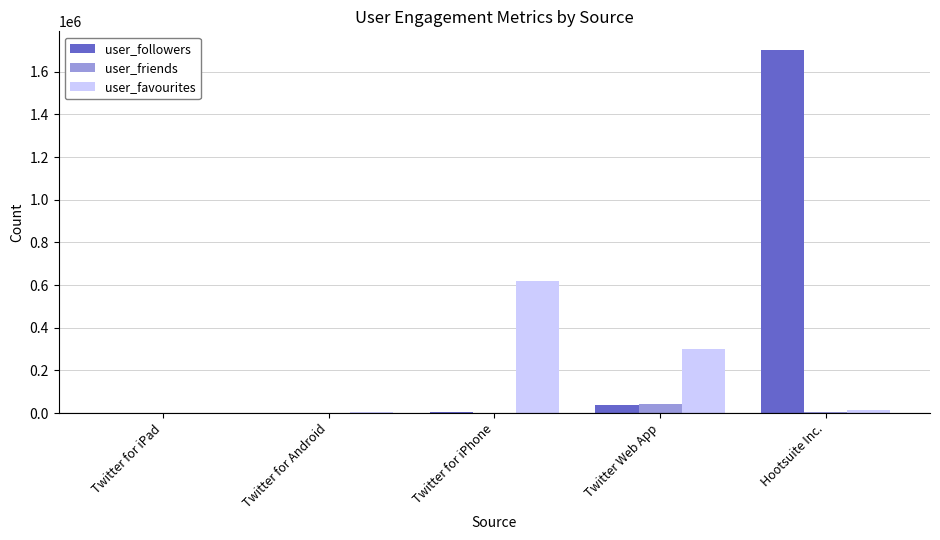

What is the average value of the user_friends series?

10280